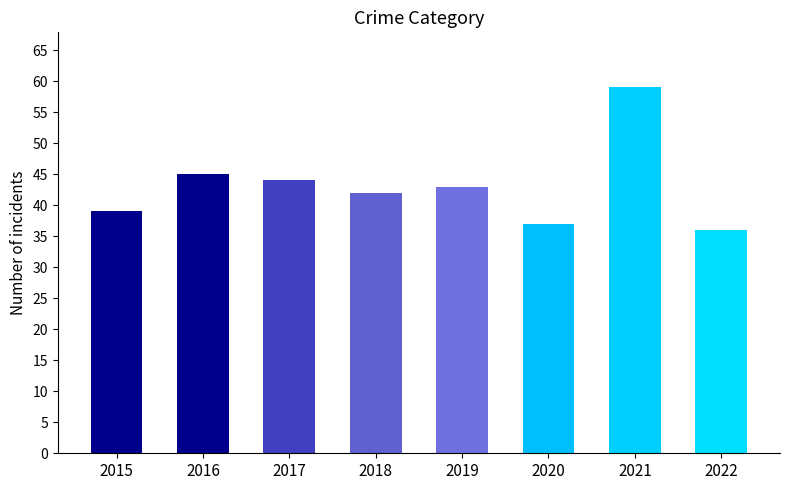

What is the value of the 6th bar from the left?

37